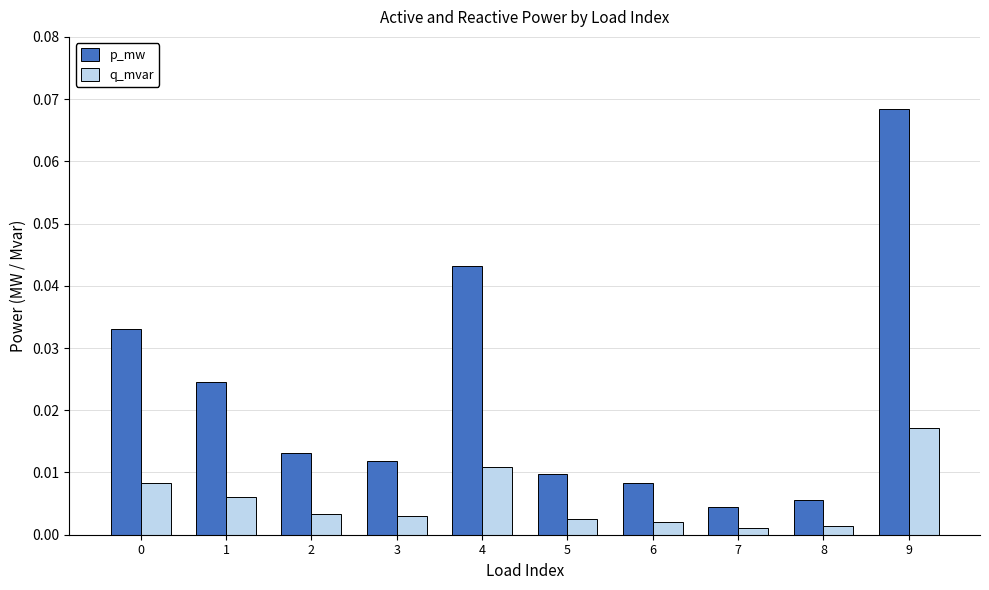

Rank the series by their maximum value, from lowest to highest.

q_mvar, p_mw